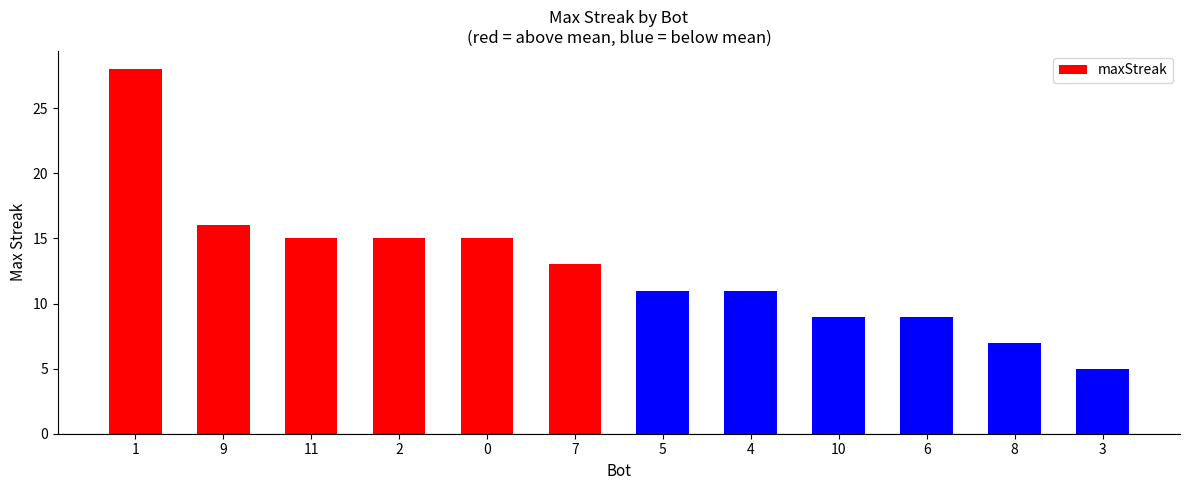

Reading right to left, what are all the values shown in this chart?

5	7	9	9	11	11	13	15	15	15	16	28